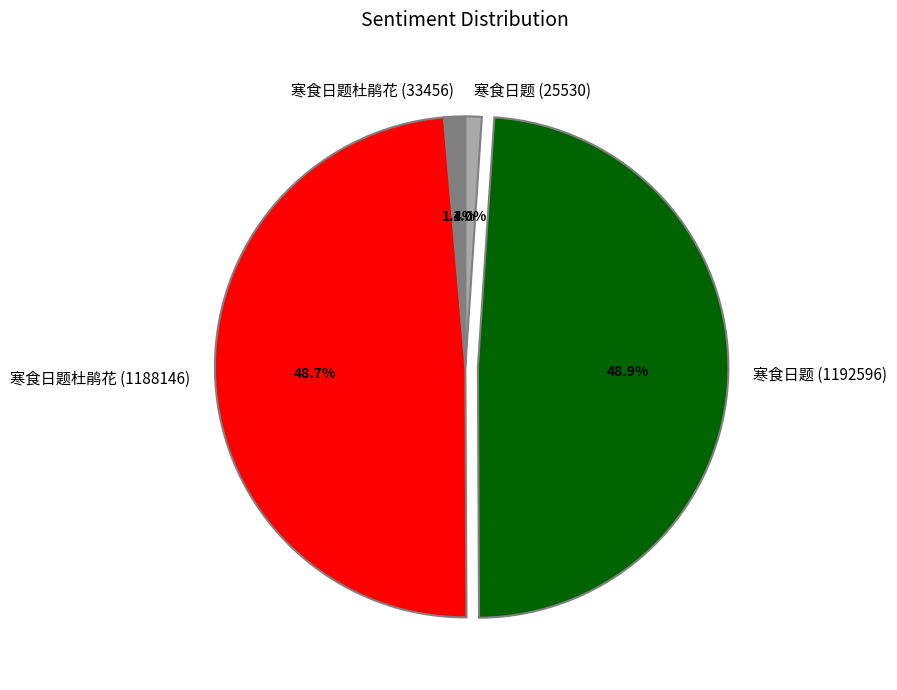

To the nearest percent, what portion does 寒食日题杜鹃花 (1188146) represent?

49%